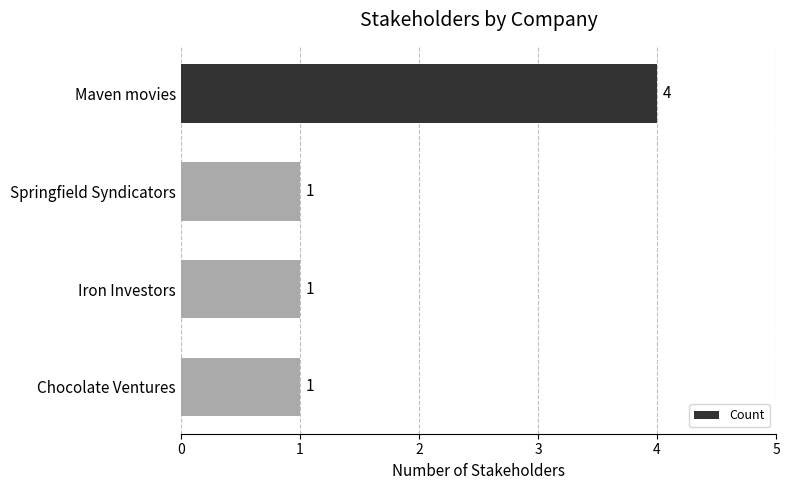

What is the label of the 3rd bar from the bottom?

Springfield Syndicators